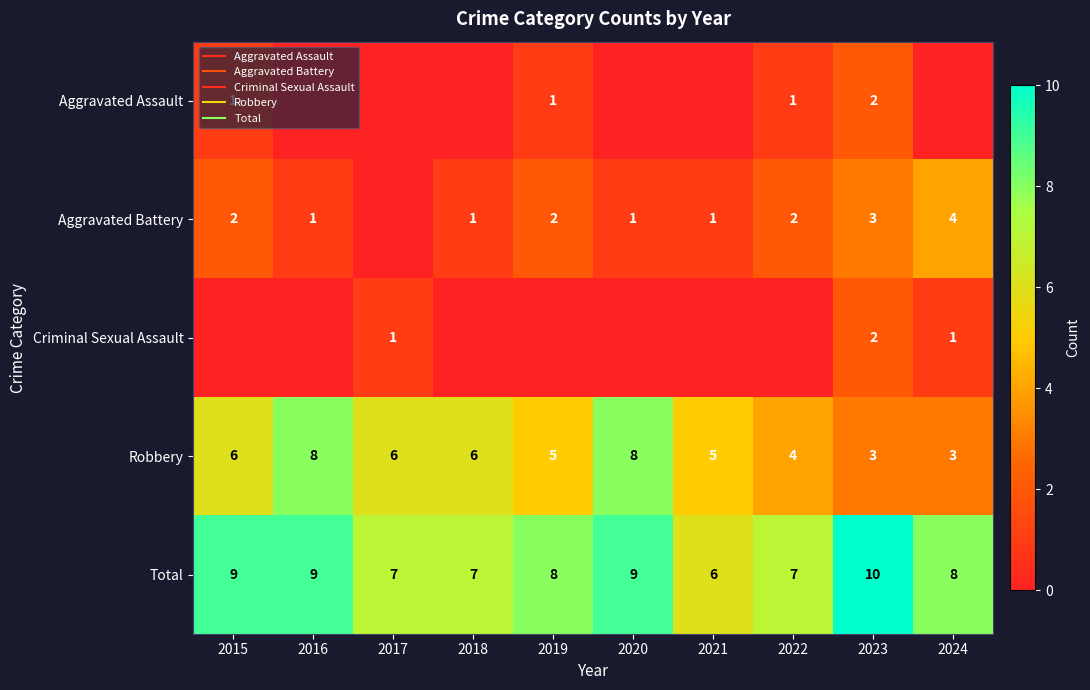

True or false: Criminal Sexual Assault has a value of -1 at 2019.

False